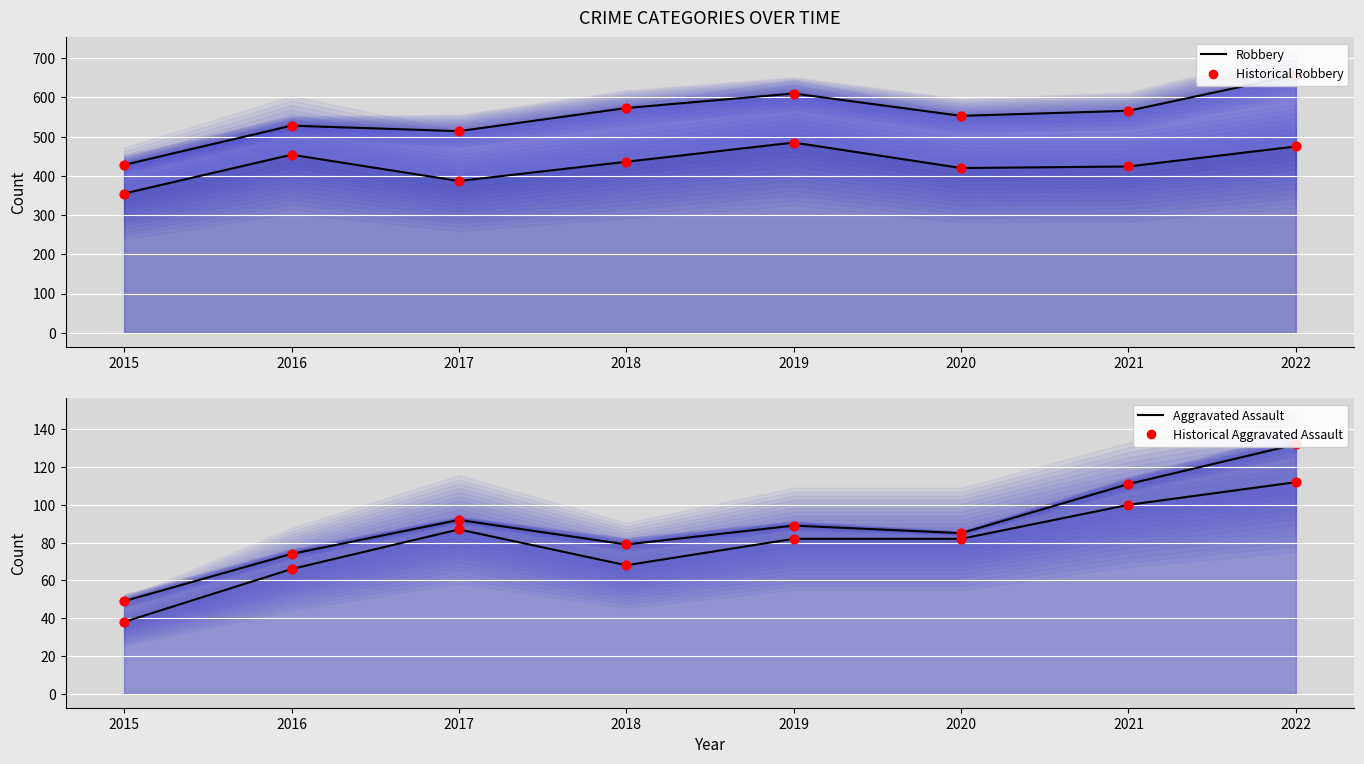

Which series has the widest spread of Y values?

Robbery